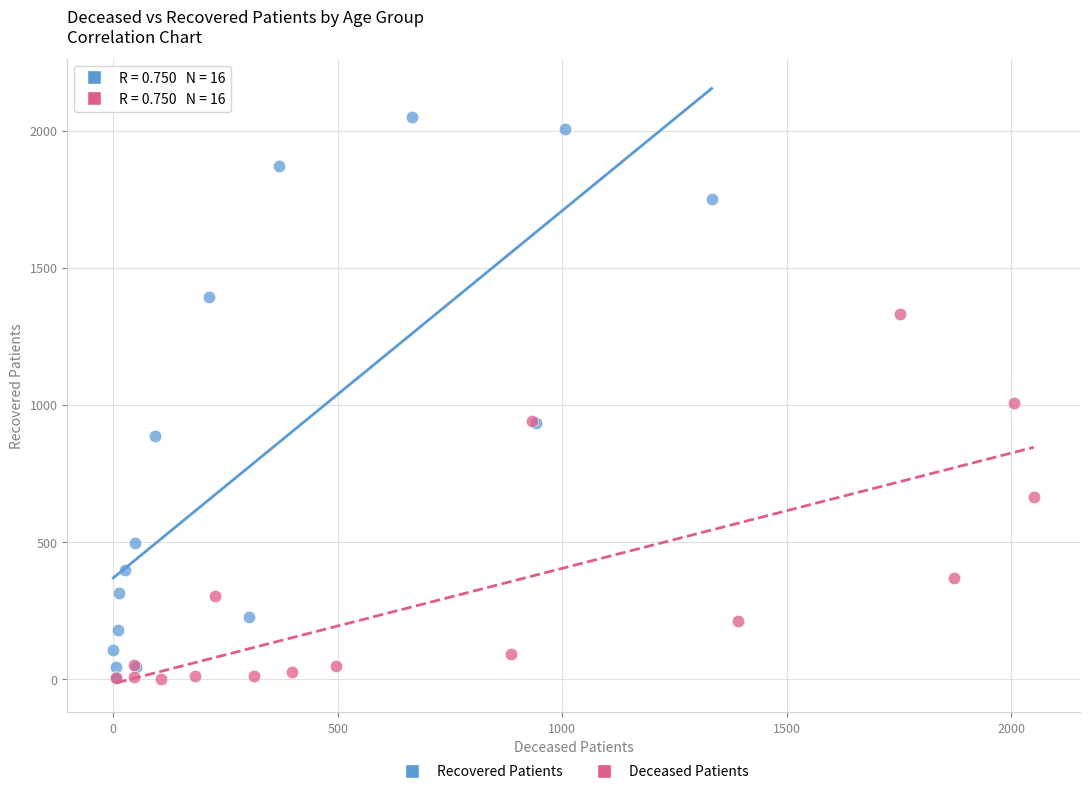

Which series has the widest spread of Y values?

Recovered Patients